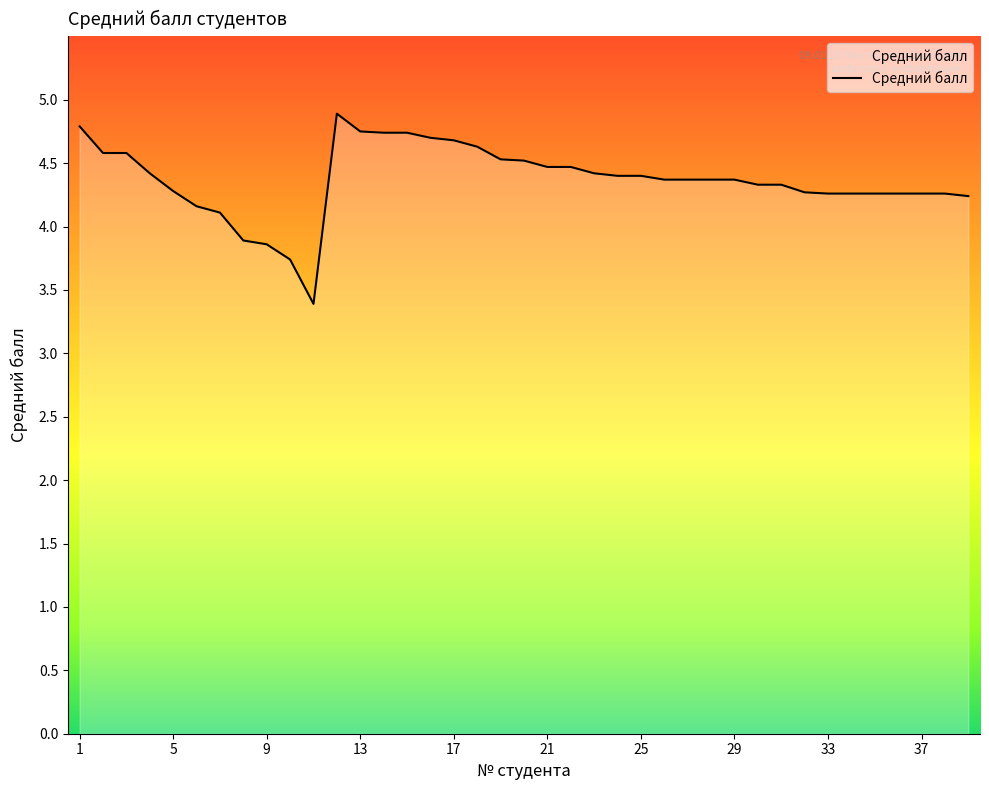

What is the greatest value displayed?

4.9